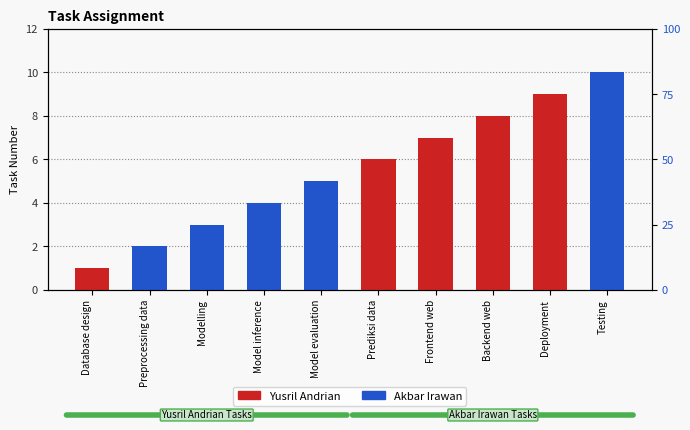

How many Akbar Irawan values are between 0 and 4?

8